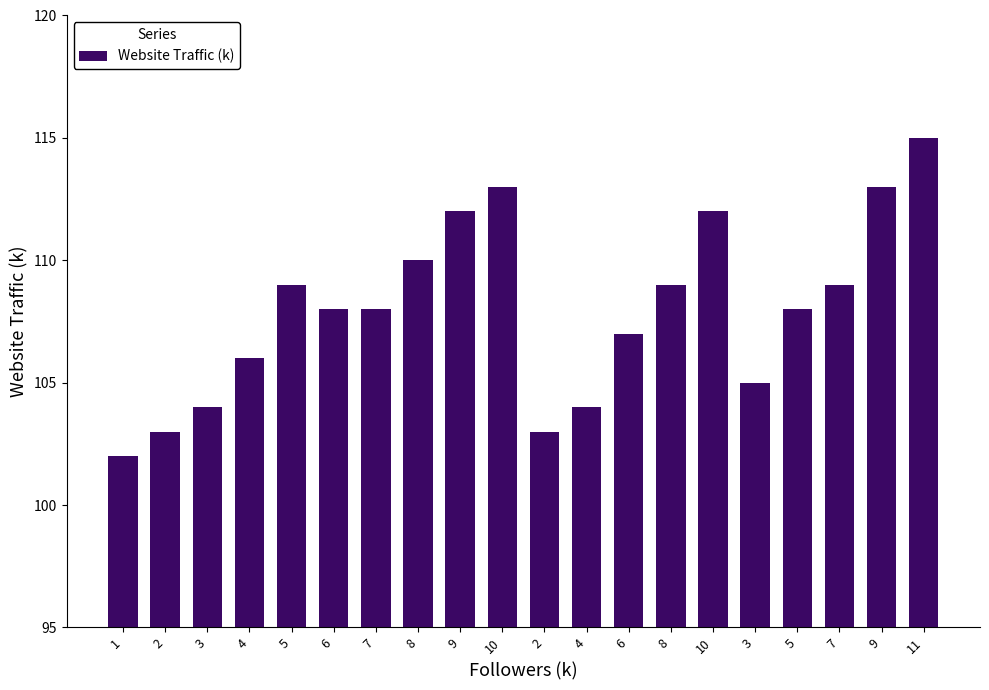

How many categories are shown in the chart?

20